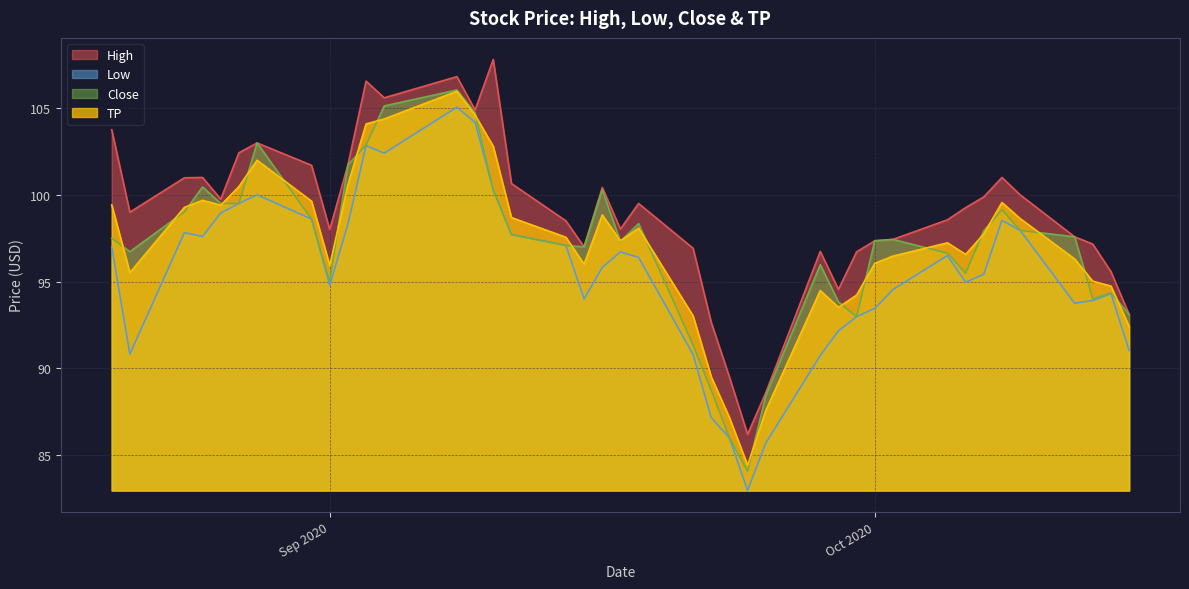

What are all the series names shown in the legend?

High, Low, Close, TP